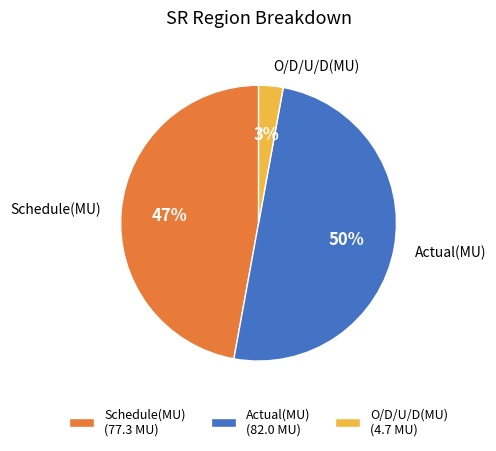

To the nearest percent, what is the difference between the largest and smallest slice percentages?

47%